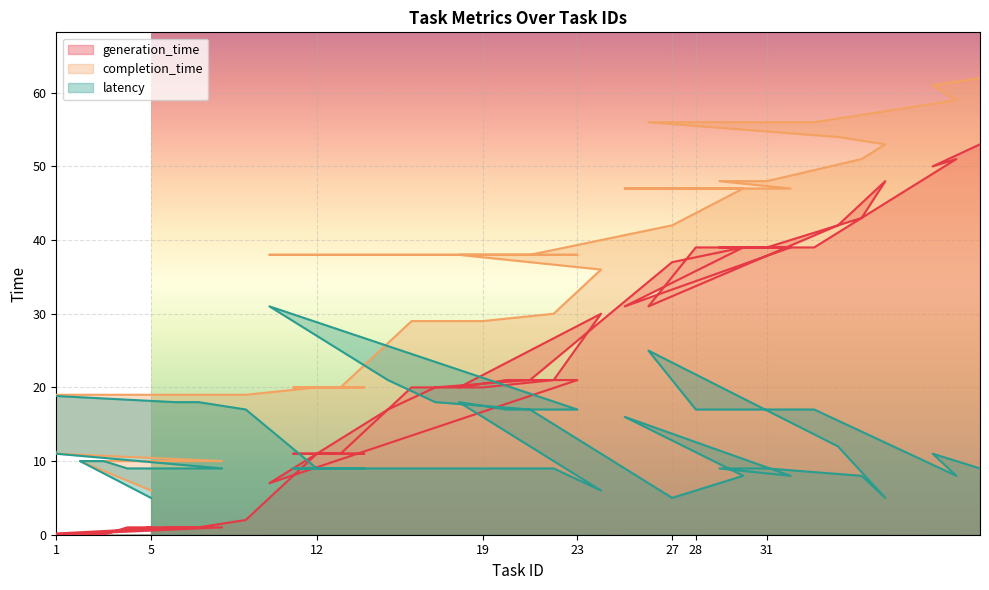

Which category has the lowest value in the latency series?

5